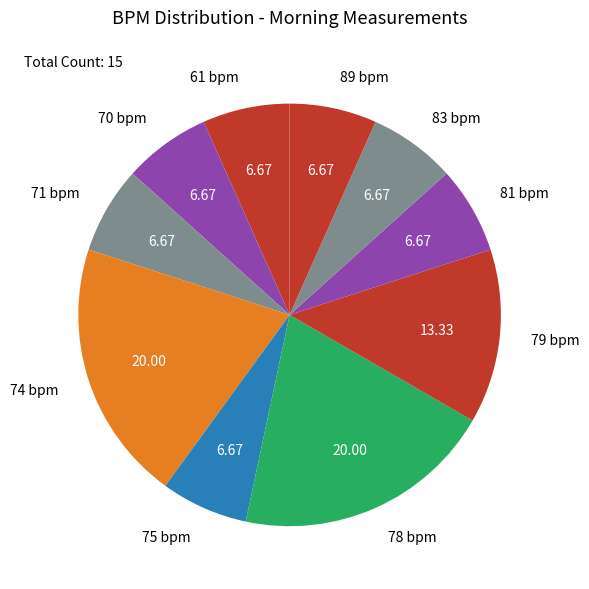

Does 70 bpm represent more than half of the total?

No